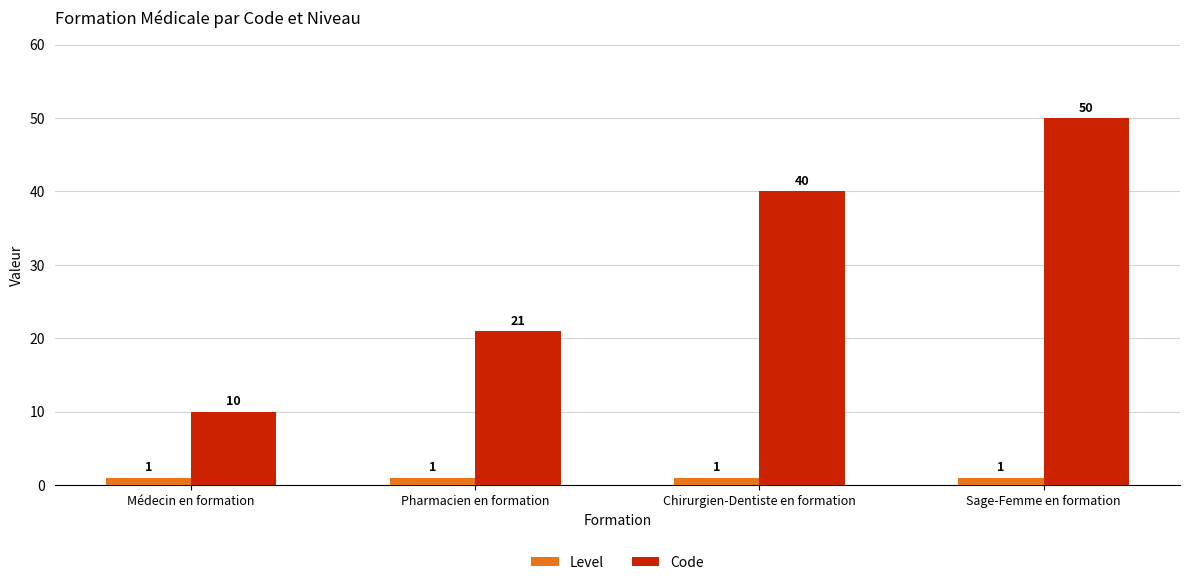

What is the total value across all series at Pharmacien en formation?

22